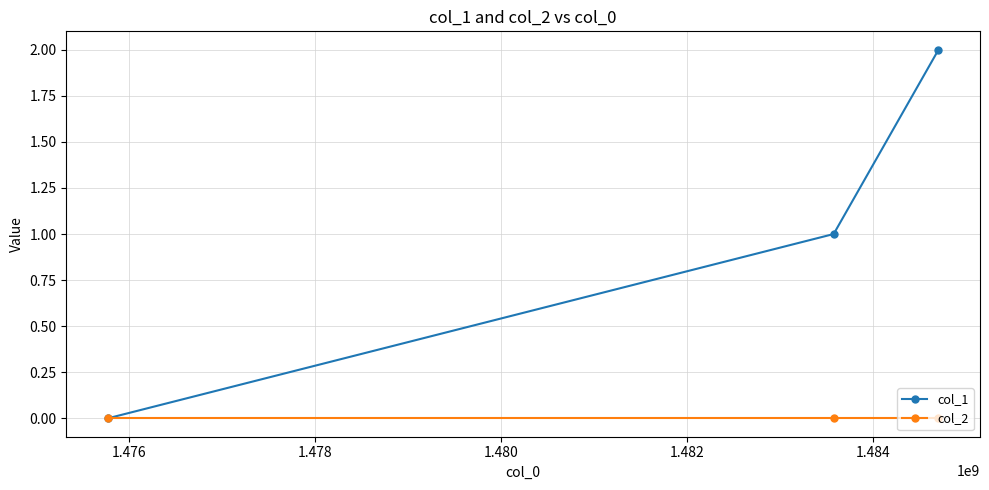

Which series has the largest range (max minus min)?

col_1